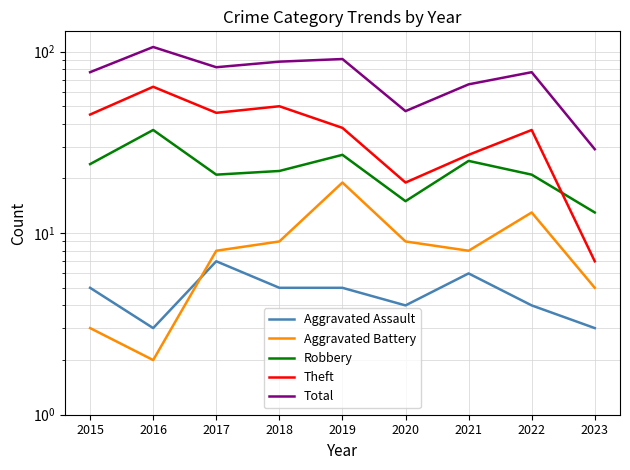

Is the value of Theft at 2017 greater than the value of Robbery at 2016?

Yes